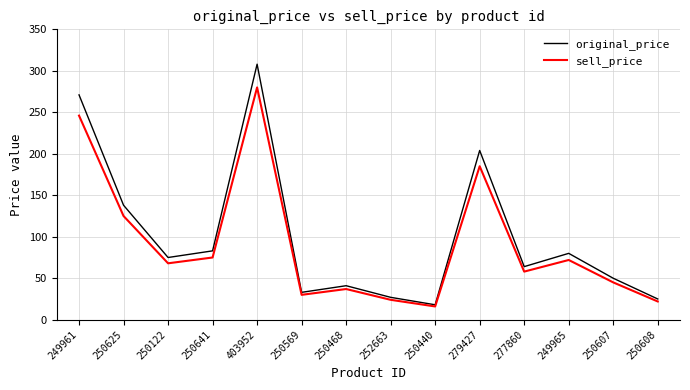

Where does the sell_price series first go above 68?

249961